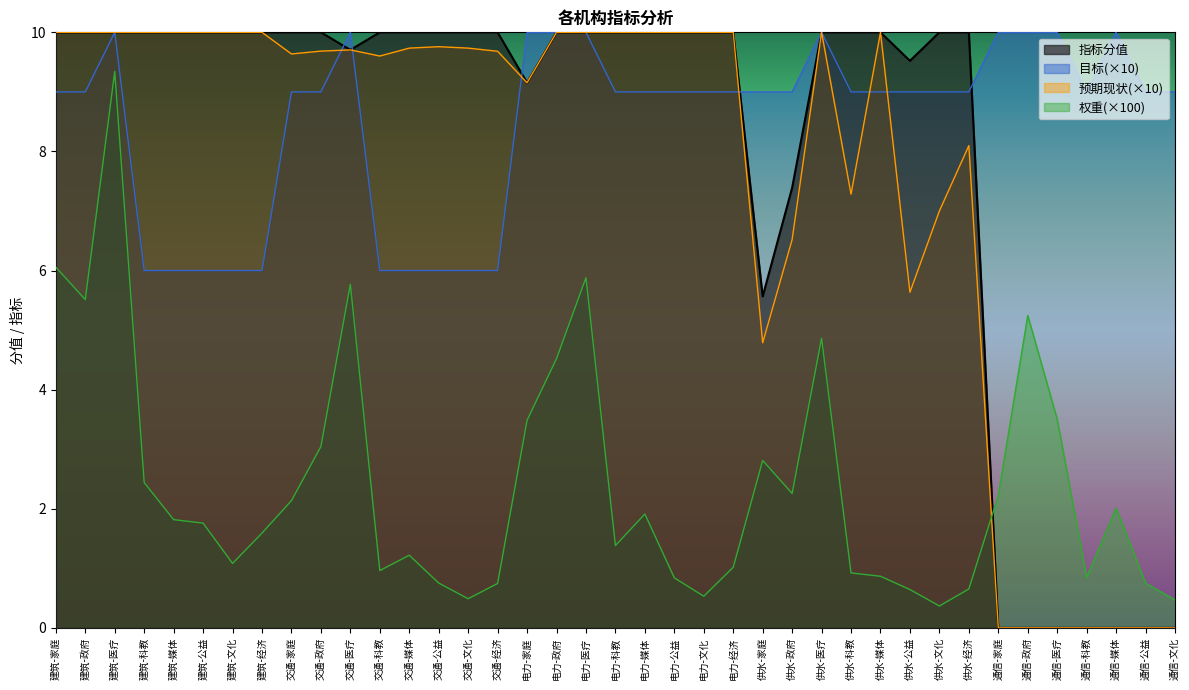

What is the maximum value shown in the chart?

10.0